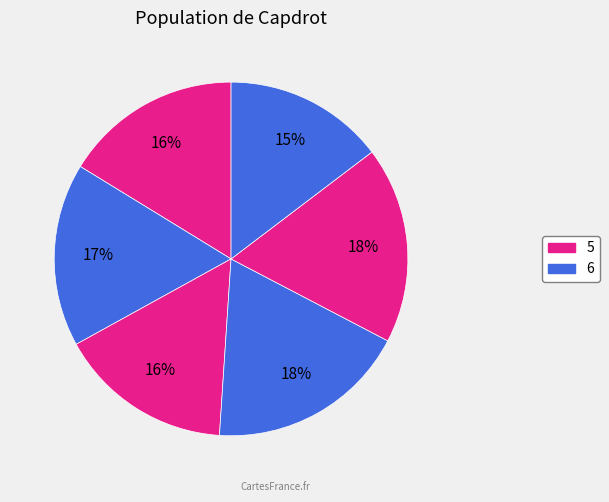

How many segments does this pie chart have?

6